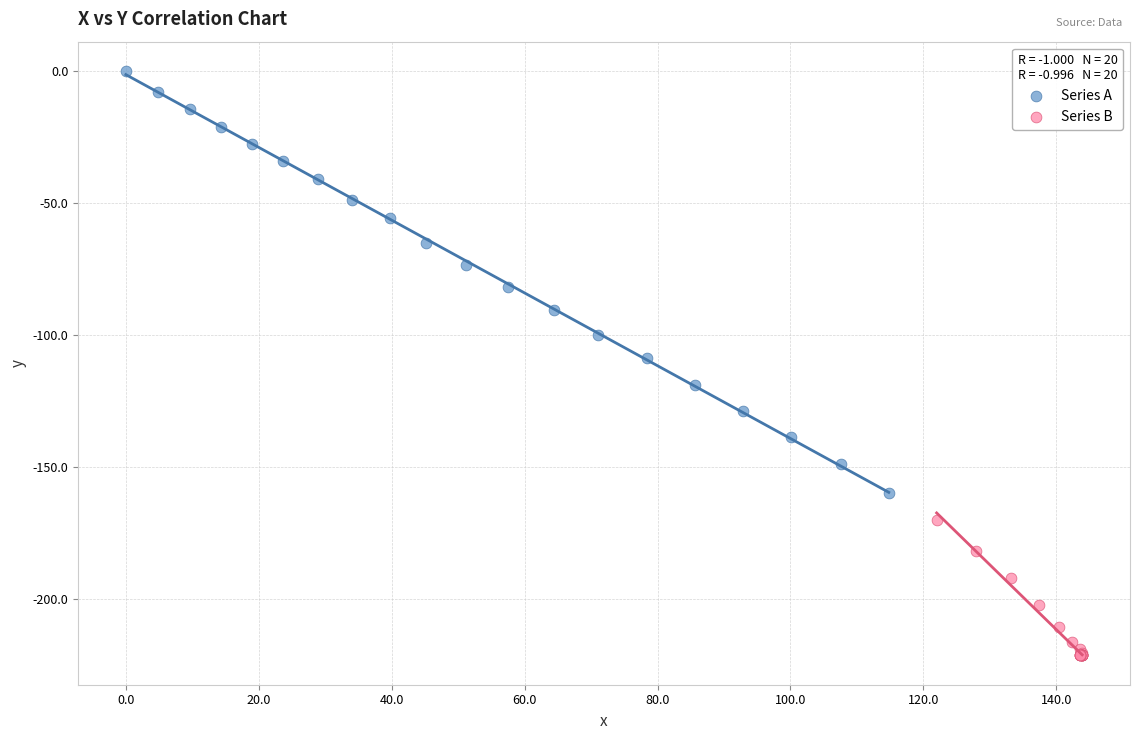

Which series reaches the maximum Y coordinate?

Series A